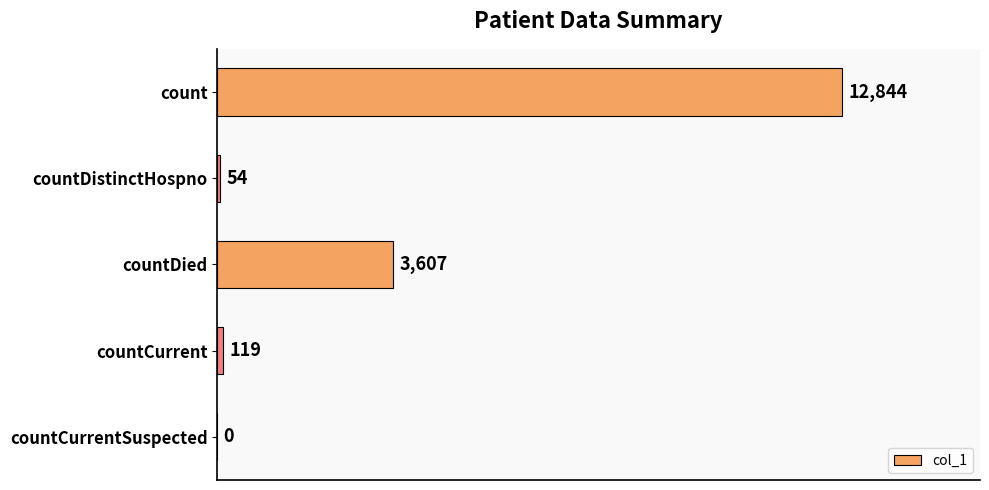

True or false: the data shows 6156 at countDied.

False